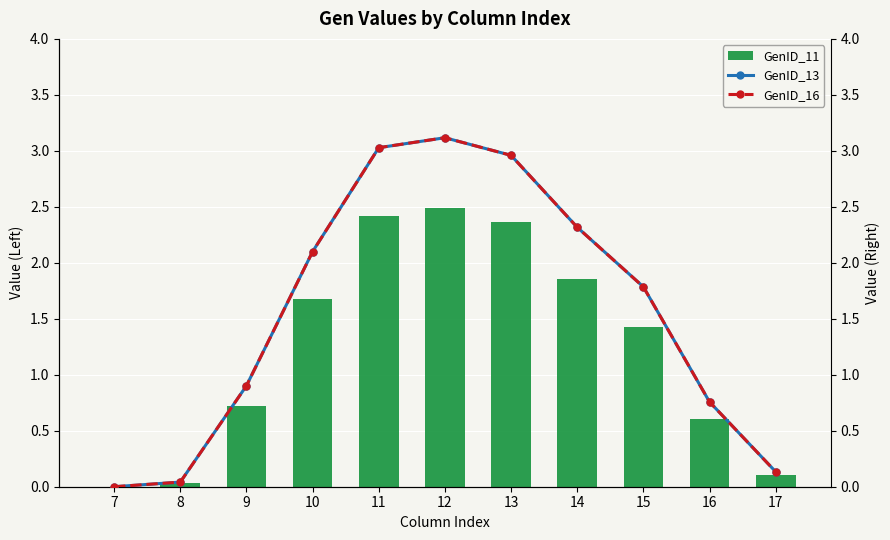

Reading left to right, extract all data points from this chart.

GenID_11: 0.0	0.0	0.7	1.7	2.4	2.5	2.4	1.9	1.4	0.6	0.1
GenID_13: 0.0	0.0	0.9	2.1	3.0	3.1	3.0	2.3	1.8	0.8	0.1
GenID_16: 0.0	0.0	0.9	2.1	3.0	3.1	3.0	2.3	1.8	0.8	0.1